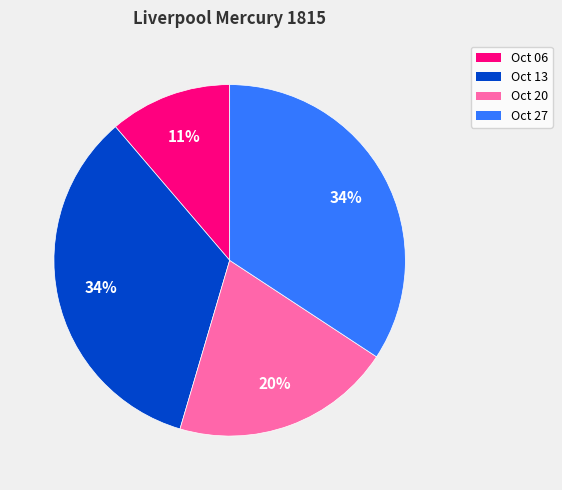

Combined, do Oct 20 and Oct 06 account for over 50%?

No